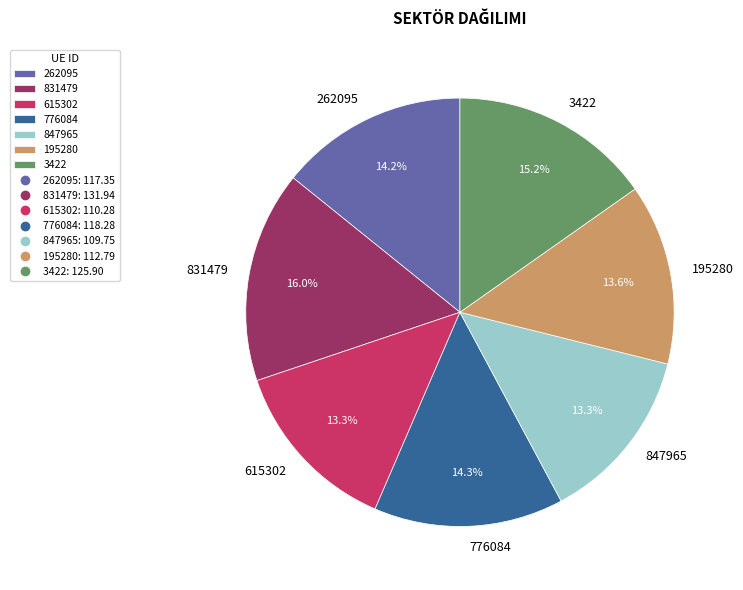

Is it true that 847965 is 13% of the pie?

True